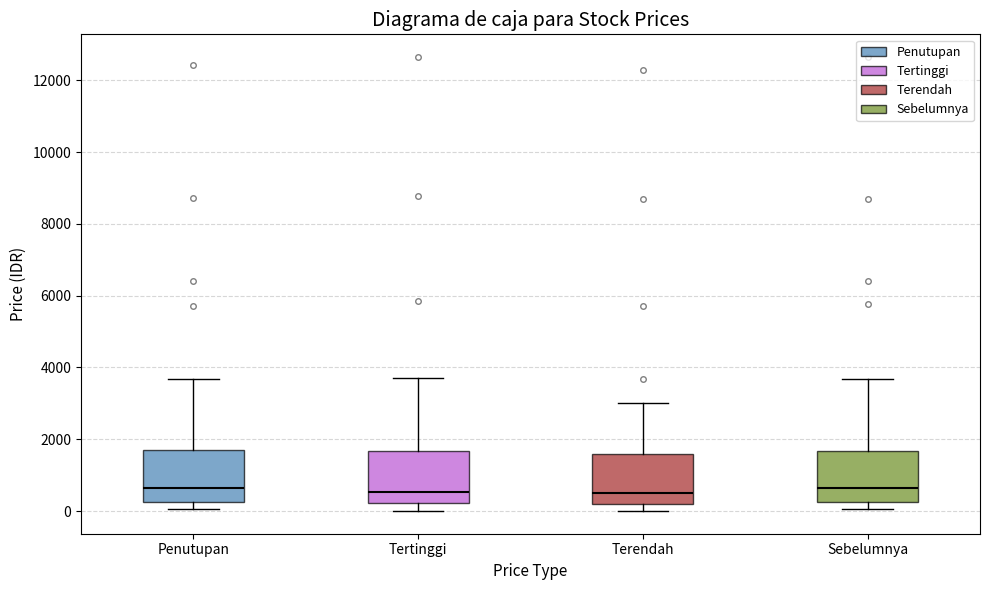

Reading left to right, read every box against the y-axis: the position of its median line, the range the box covers, and the ends of its whiskers. The values are not printed on the chart, so give them approximately, as read against the axis.

Penutupan: median 600, box 200 to 1800, whiskers 0 to 3600
Tertinggi: median 600, box 200 to 1600, whiskers 0 to 3800
Terendah: median 600, box 200 to 1600, whiskers 0 to 3000
Sebelumnya: median 600, box 200 to 1600, whiskers 0 to 3600